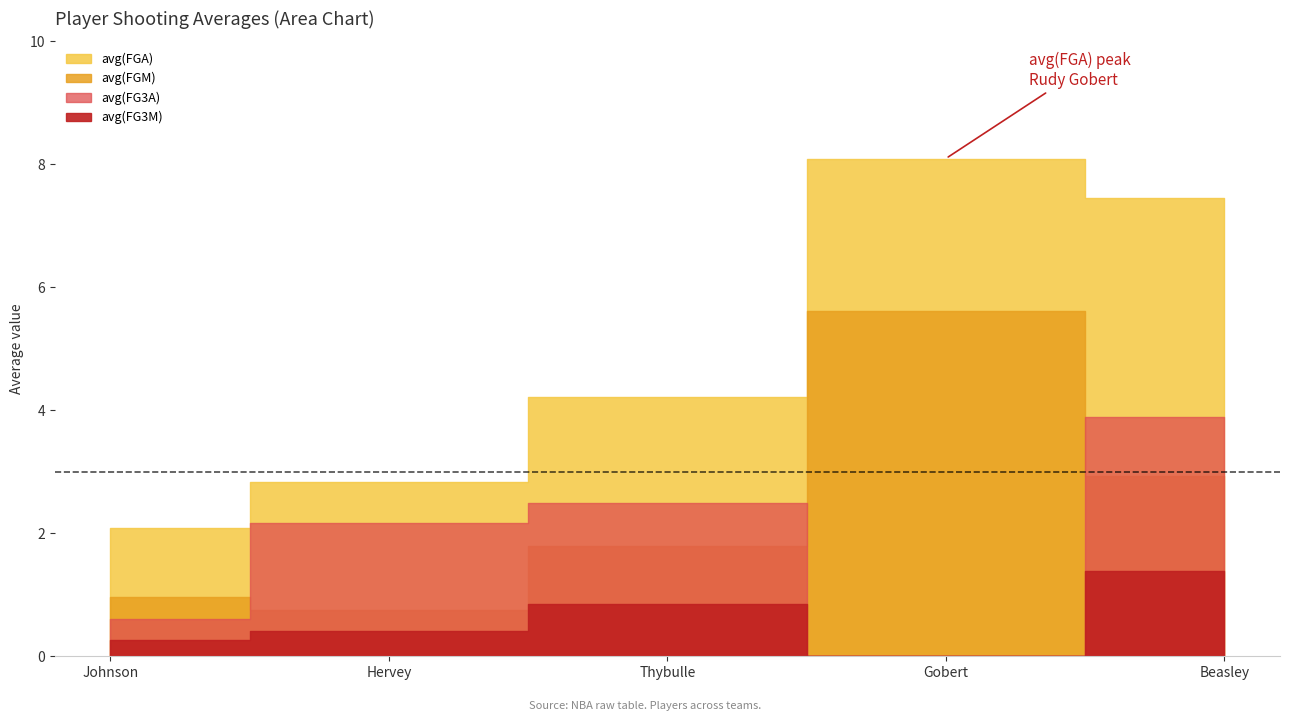

What is the sum of the avg(FGM) values at Matisse Thybulle and Kevin Hervey?

2.5